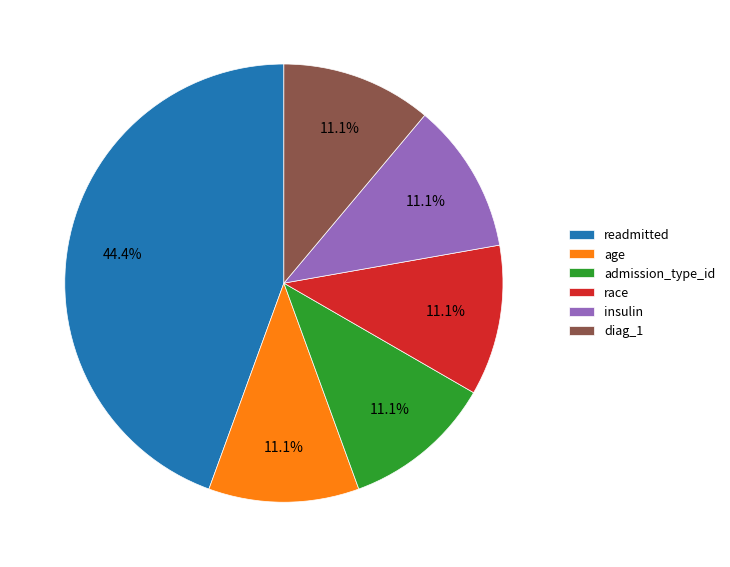

To the nearest percent, what is the combined percentage of insulin and age?

22%